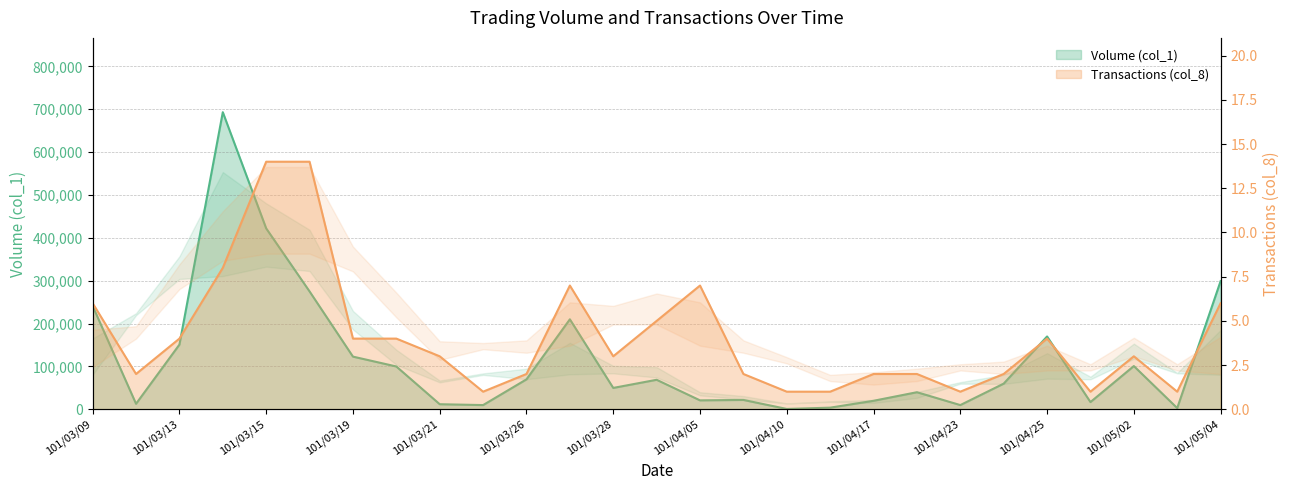

Where does the Volume (col_1) series first go above 60000?

101/03/09